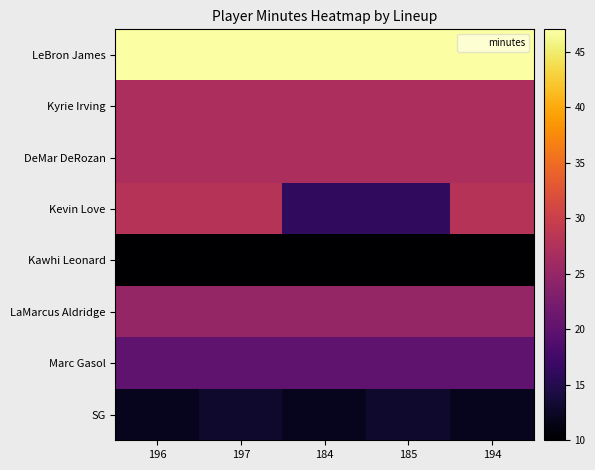

At how many categories does at least one series exceed 30?

5